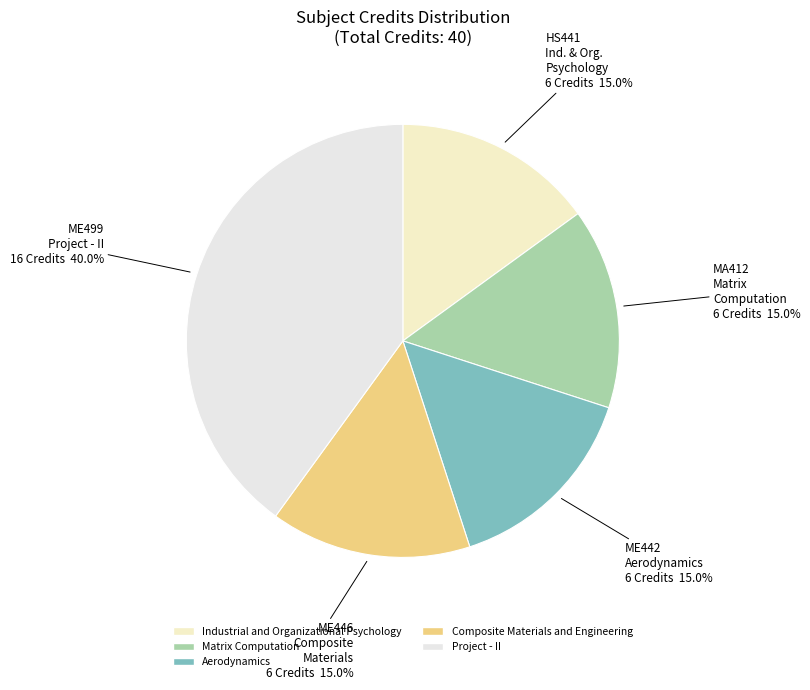

Count the number of slices in the pie.

5